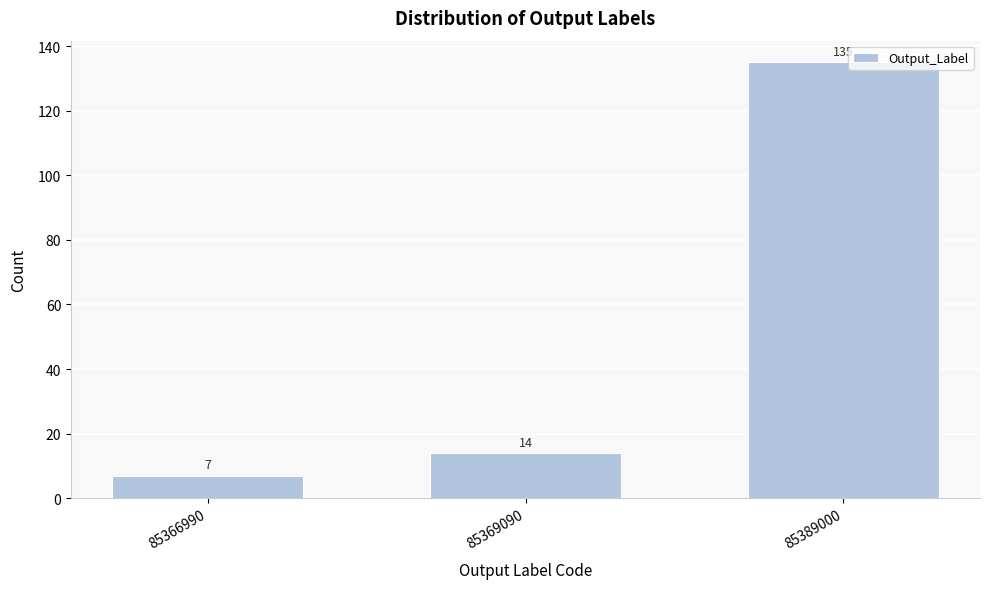

Reading left to right, extract all data points from this chart.

85366990=7	85369090=14	85389000=135